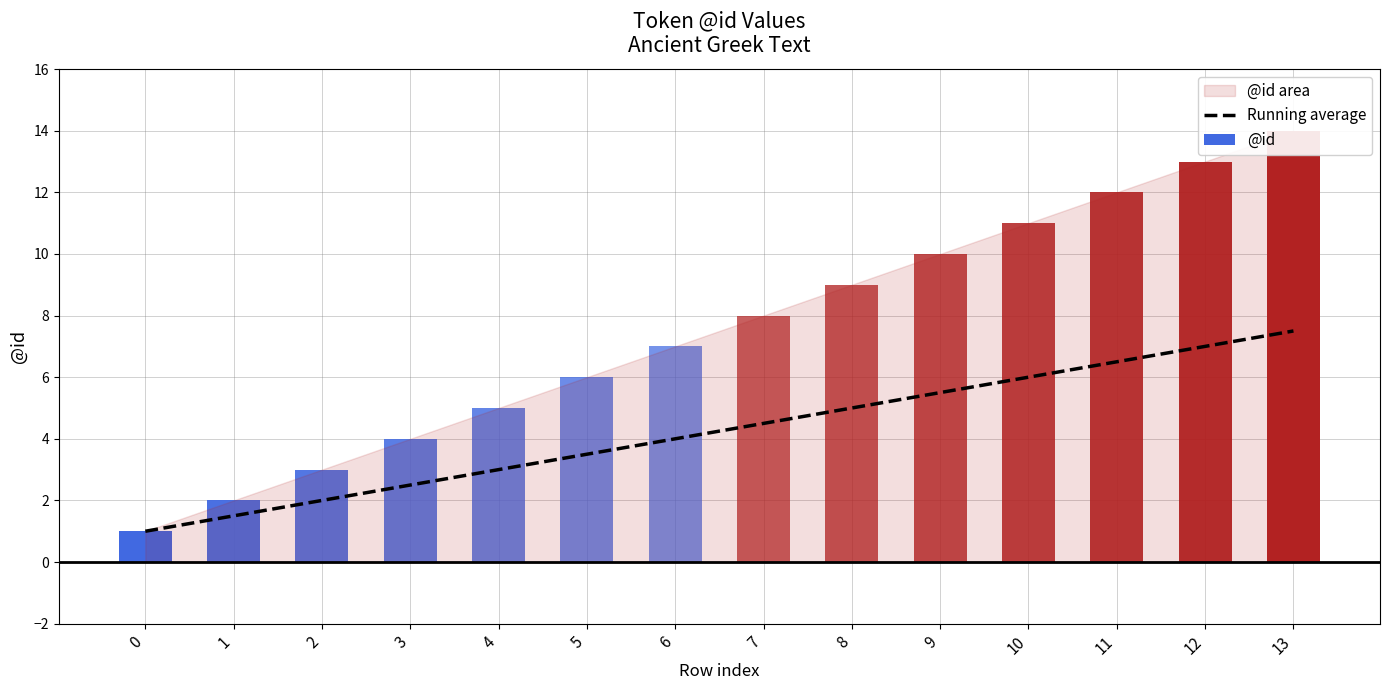

True or false: the data shows 1.3 at 3.

False